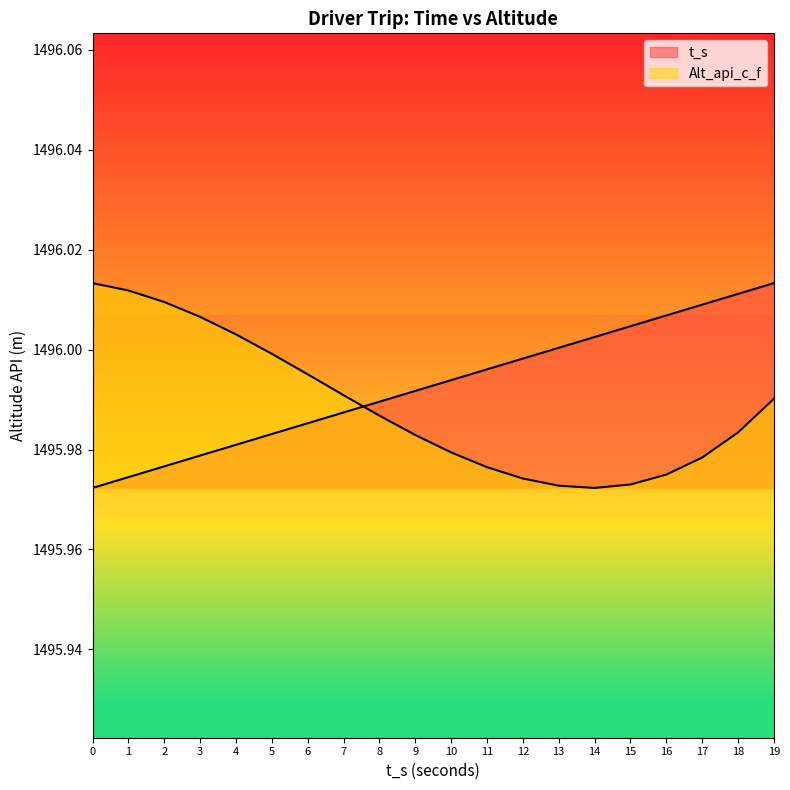

Is it true that t_s equals 1496.0 at 12?

True